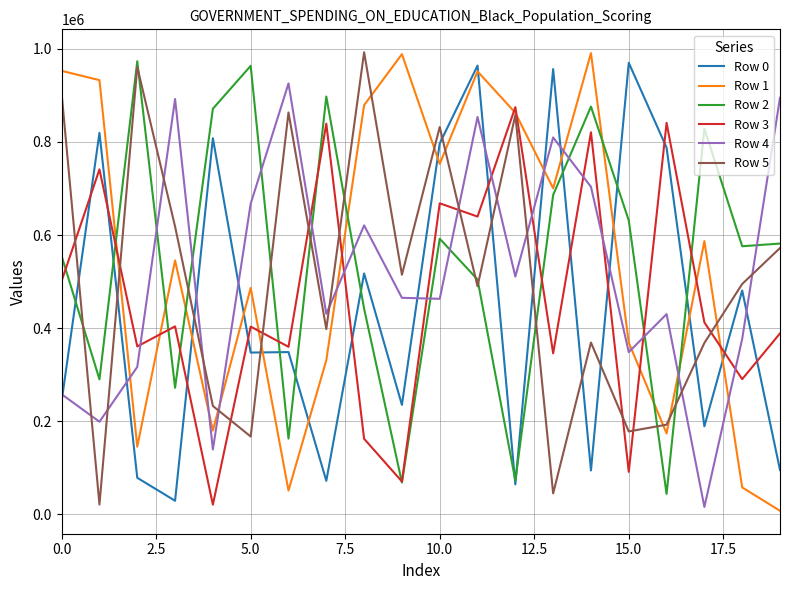

True or false: Row 4 and Row 1 cross at least once.

True